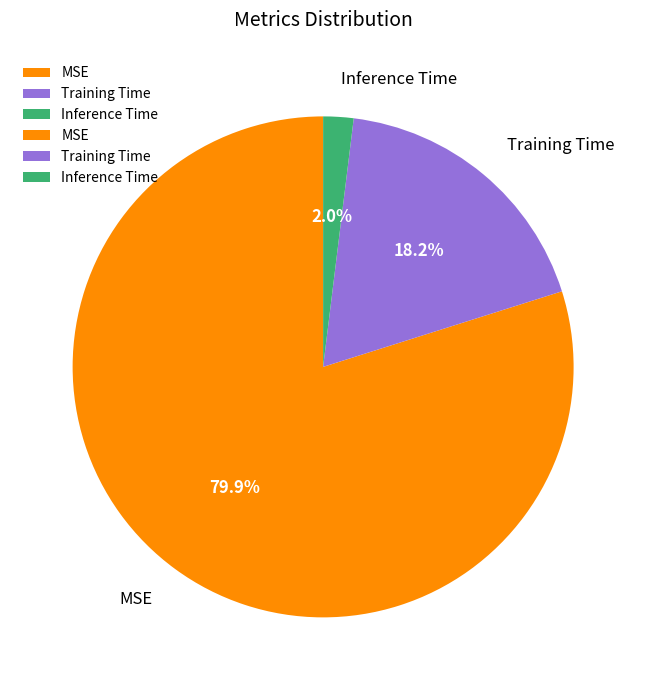

Which category accounts for the majority?

MSE